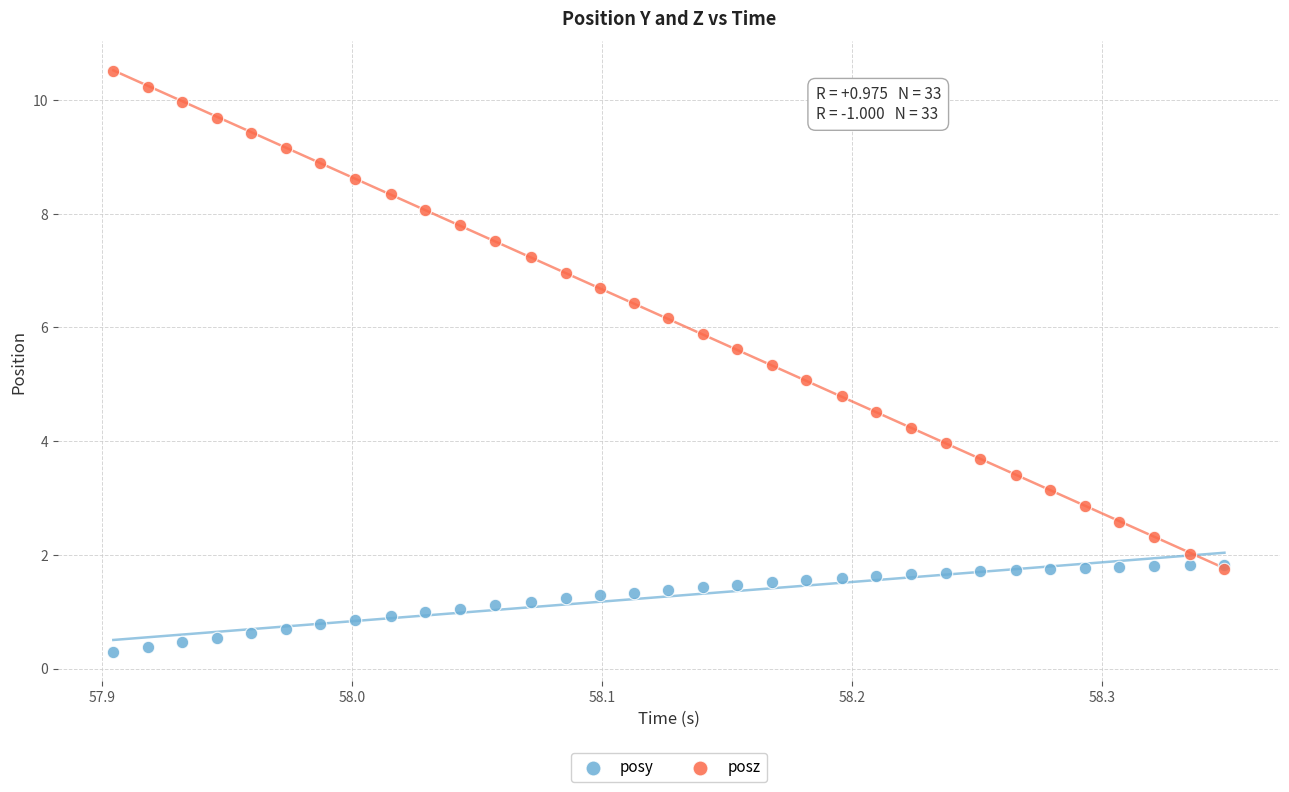

Which series has the widest spread of Y values?

posz